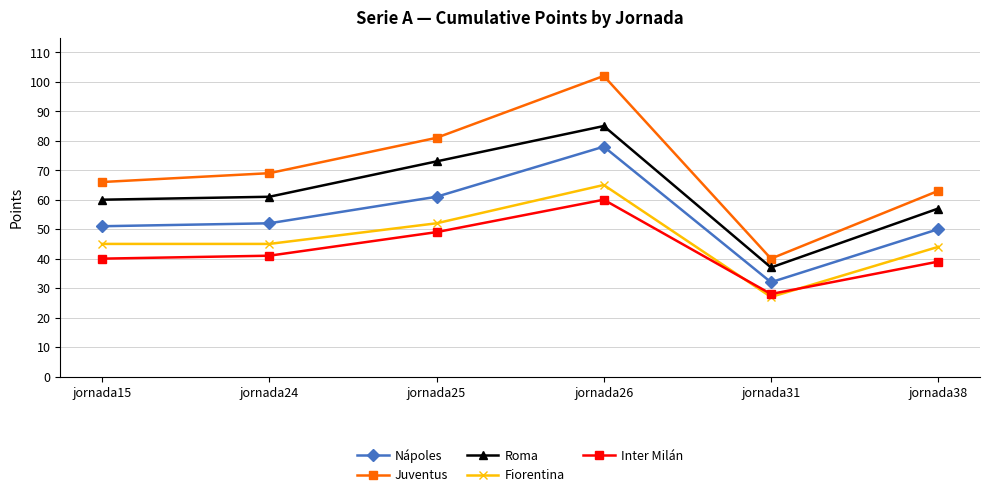

True or false: Roma and Juventus intersect in this chart.

False